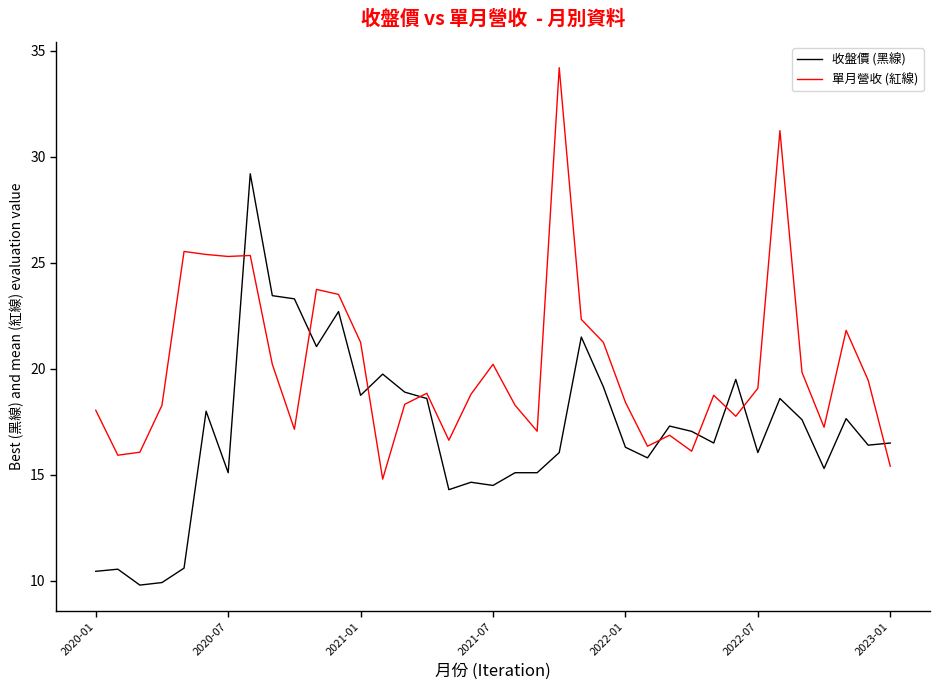

Which series has the largest total across all categories?

單月營收 (紅線)